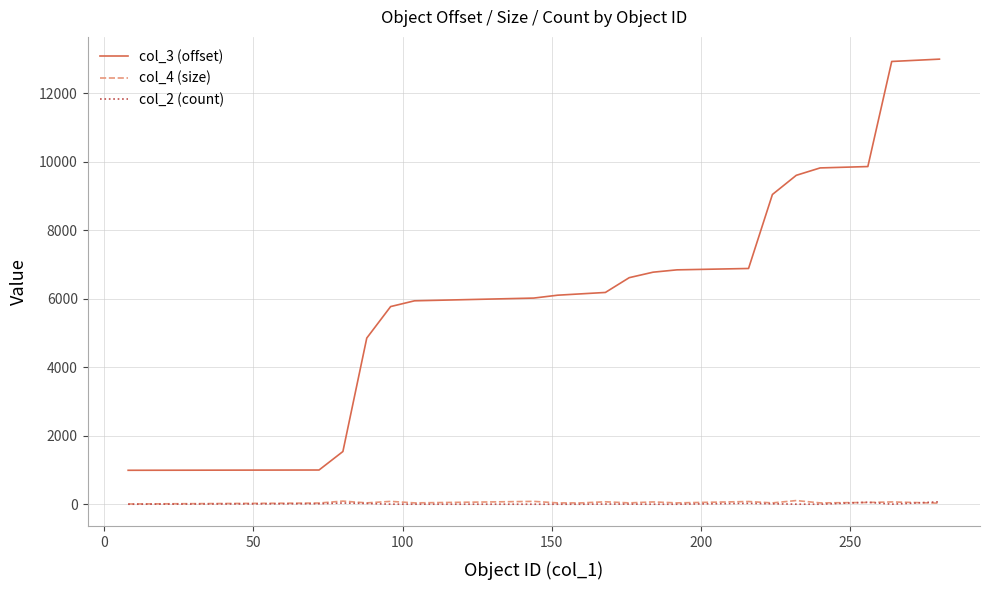

True or false: col_3 (offset) and col_2 (count) cross at least once.

False